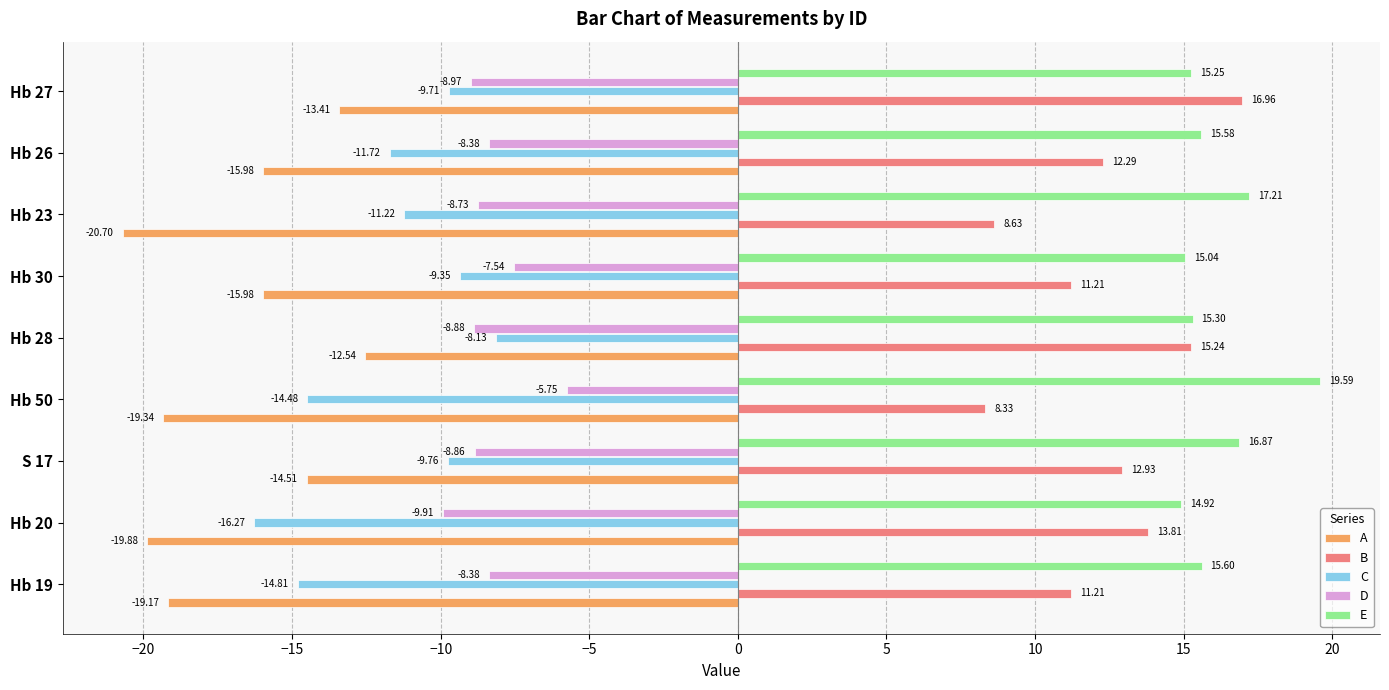

How many values in the A series are below -15?

6